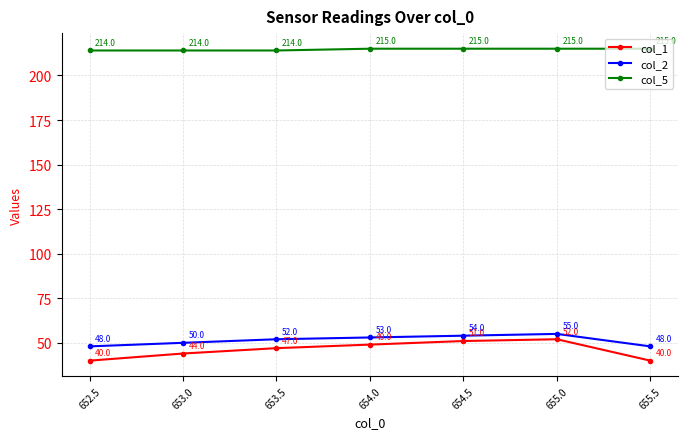

The value of col_2 at 653.5 is 52. True or false?

True